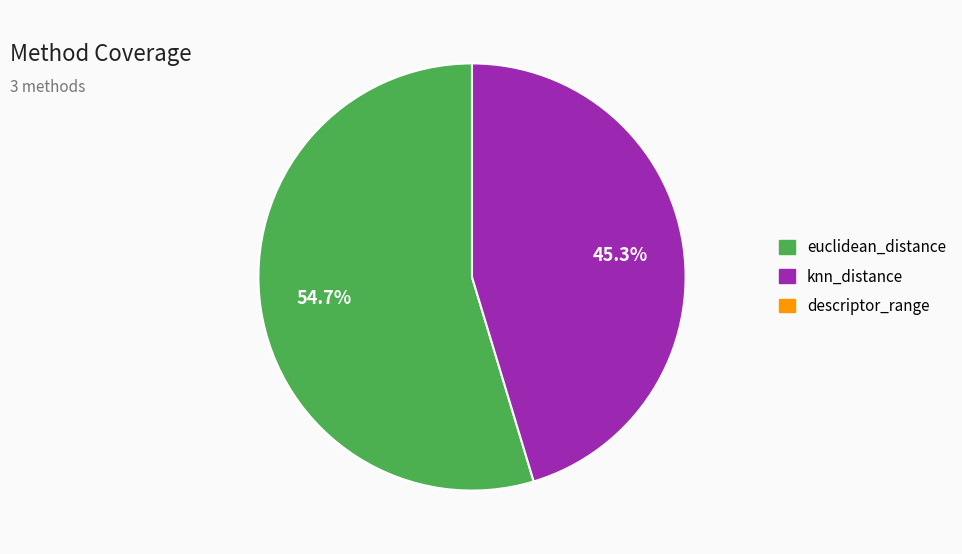

Is there a majority slice in this chart?

Yes